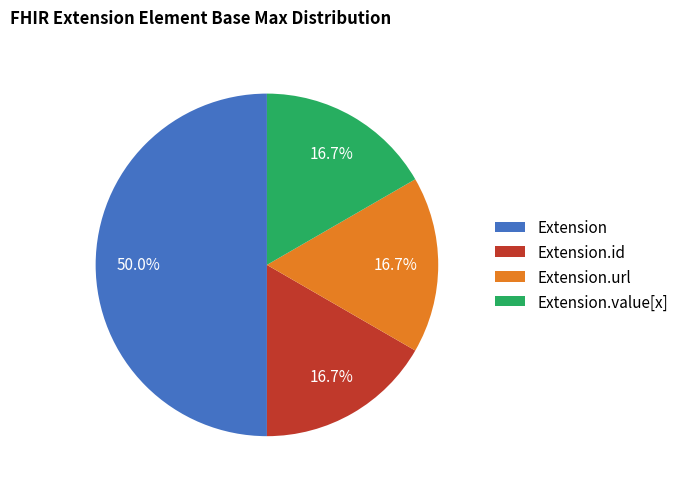

What is the largest slice in the pie chart?

Extension